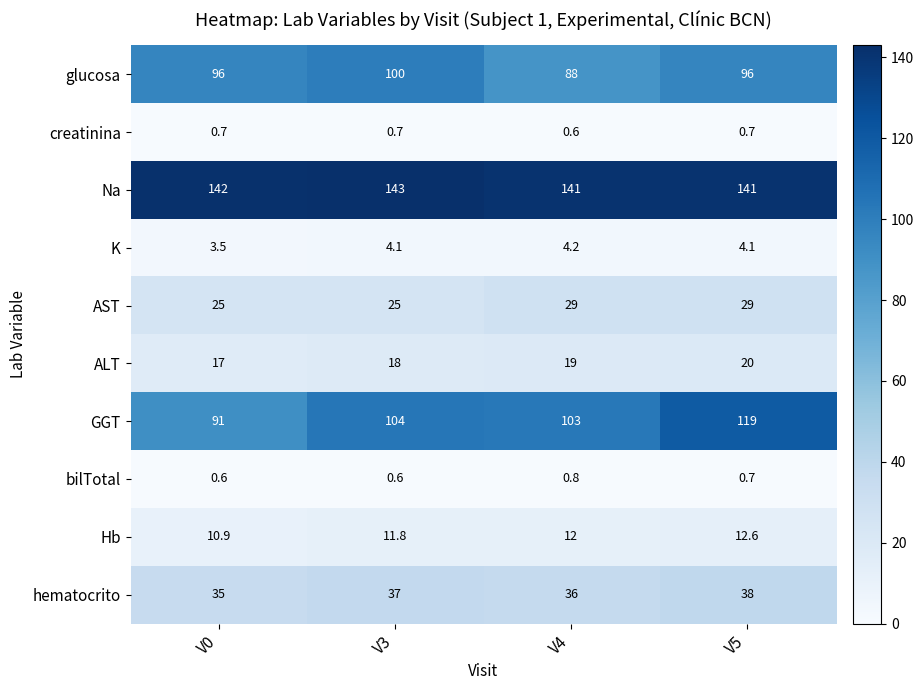

What is the total value across all series at V5?

461.1